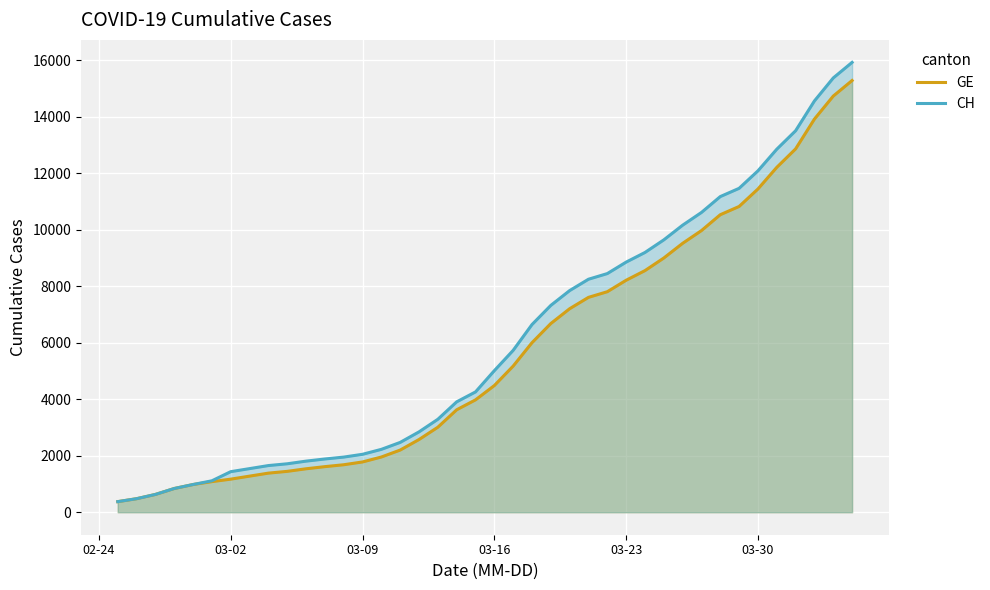

What is the minimum value for GE?

375